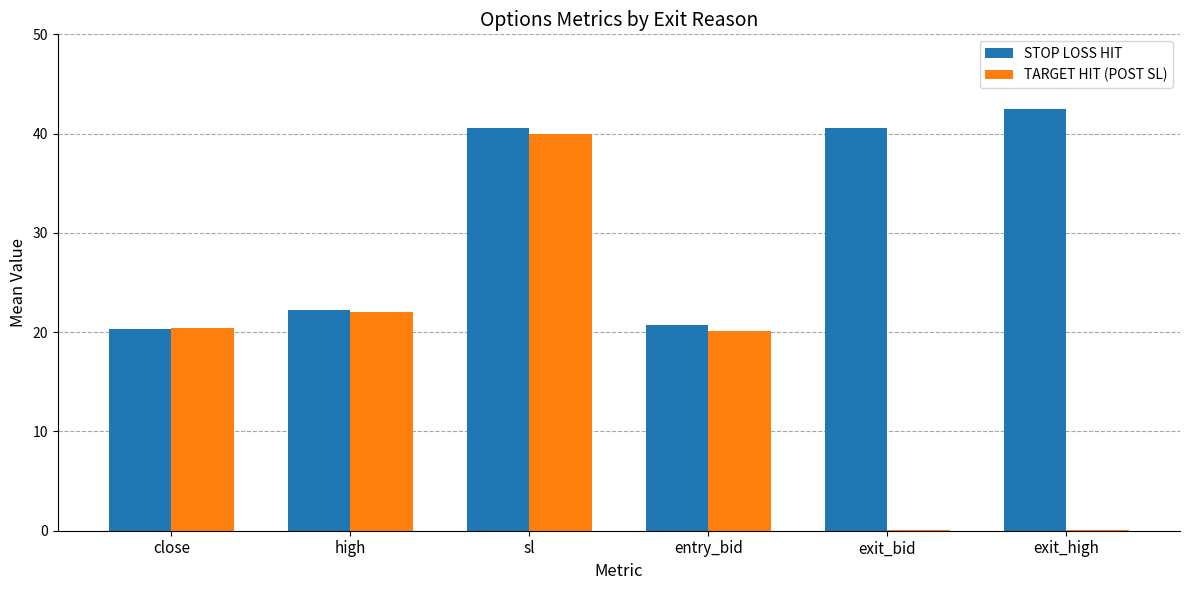

Which label corresponds to the largest value in the chart?

exit_high